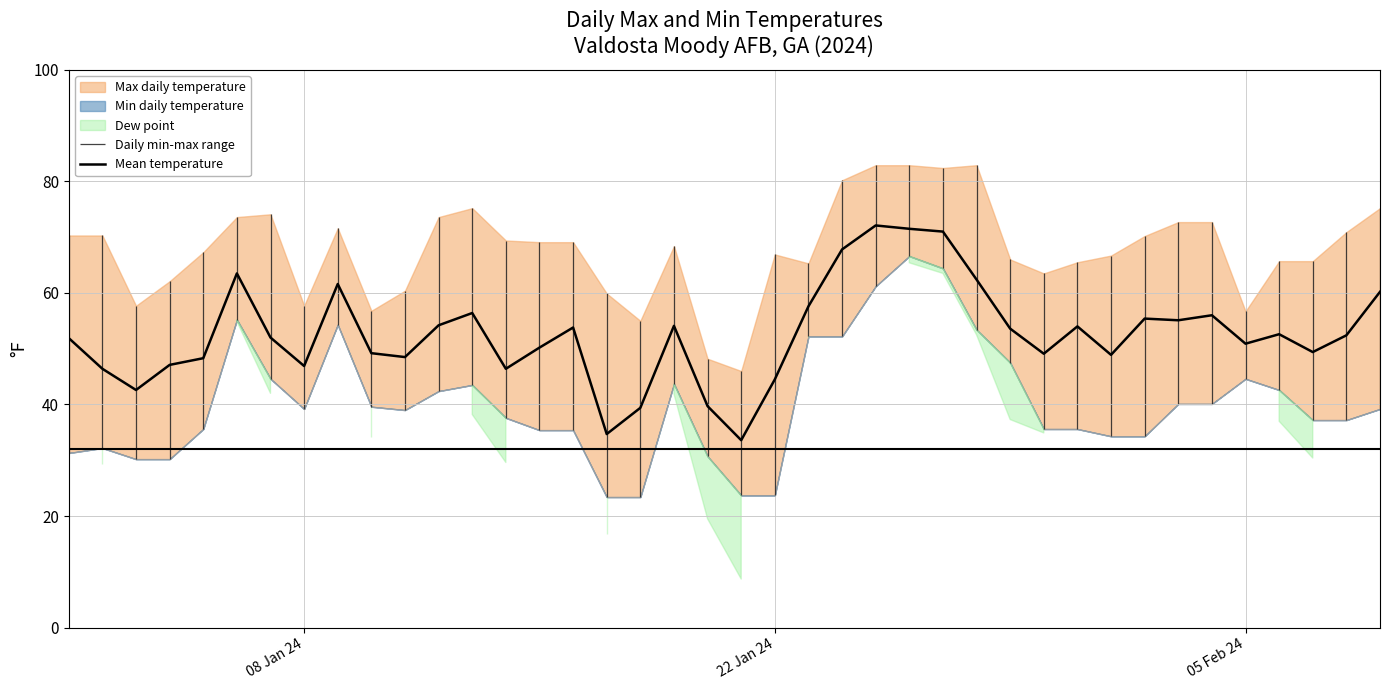

What is the highest value of the Mean temperature series?

72.1